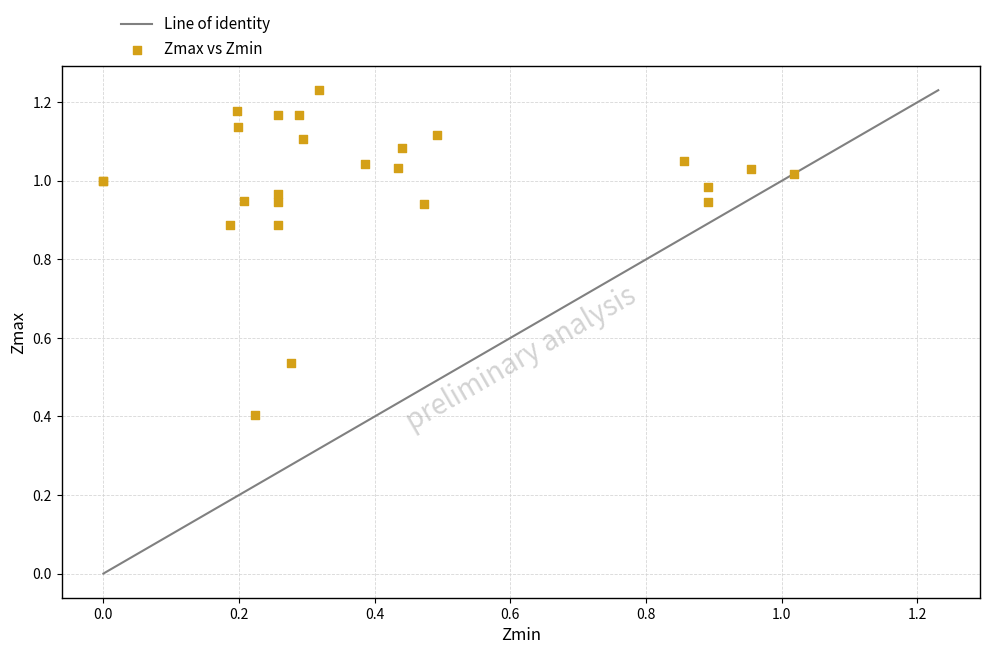

What Y value in the scatter plot is closest to 0?

0.4